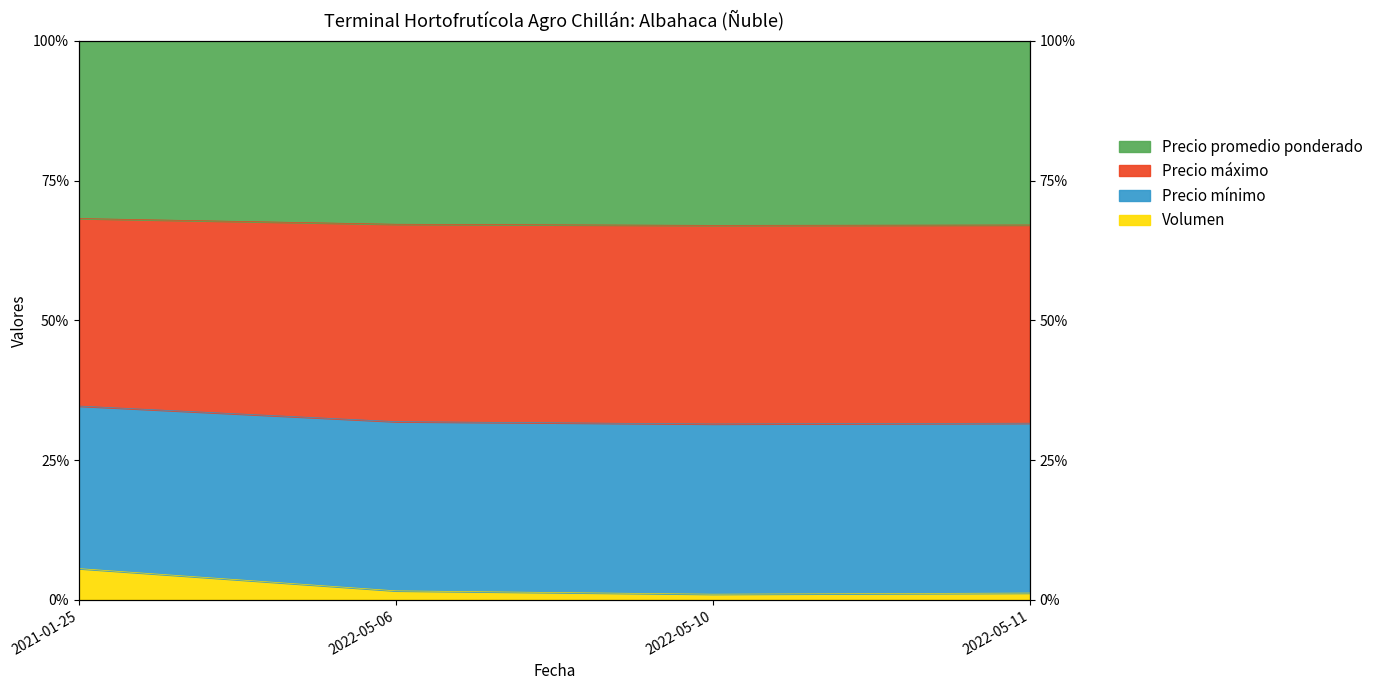

Is it true that Precio máximo equals 1.0 at 2022-05-10?

True